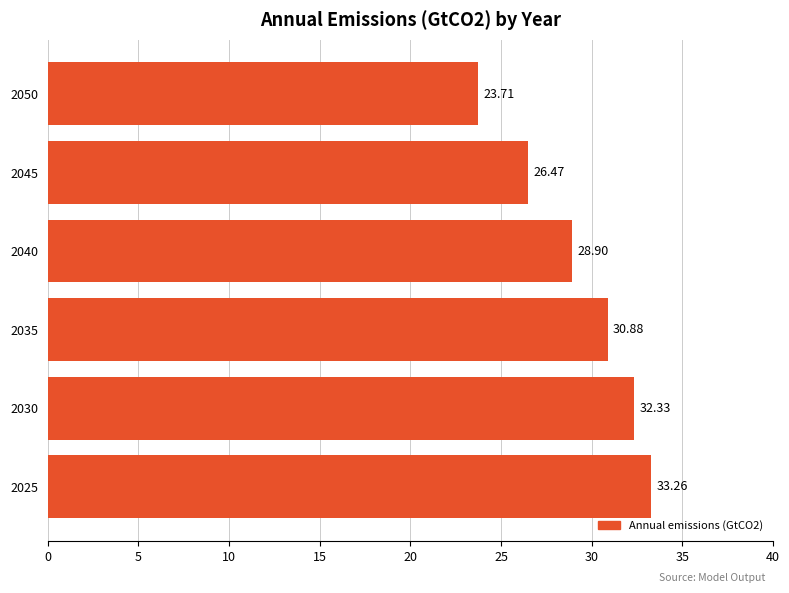

Which has a higher value, 2040 or 2045?

2040